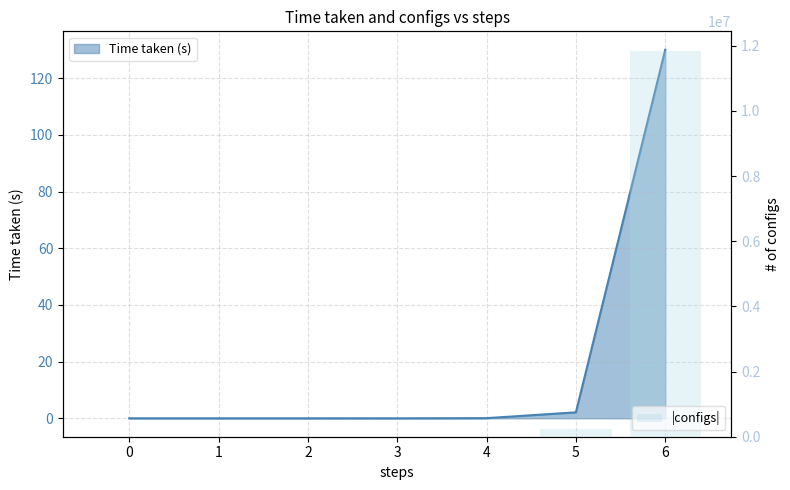

What is the difference between the maximum and minimum values?

11852543